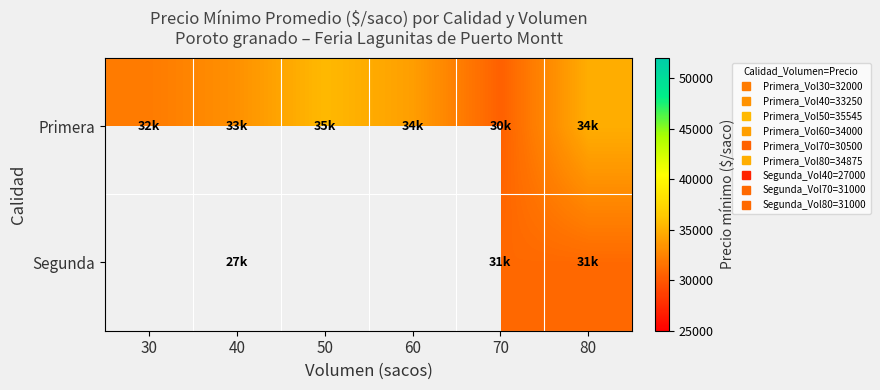

At which label does Primera first exceed 34000?

50